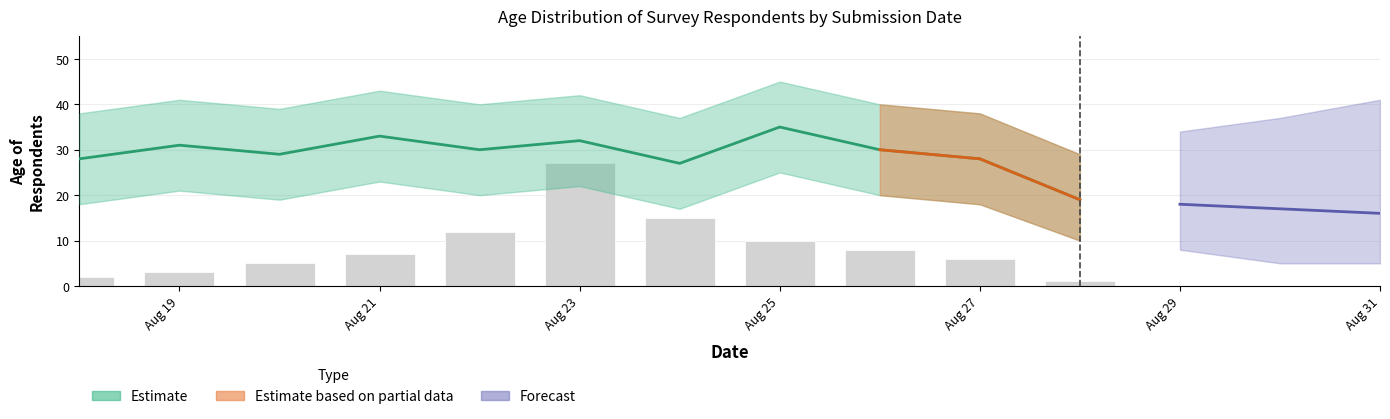

Where does the Mean Age series first go above 28?

2